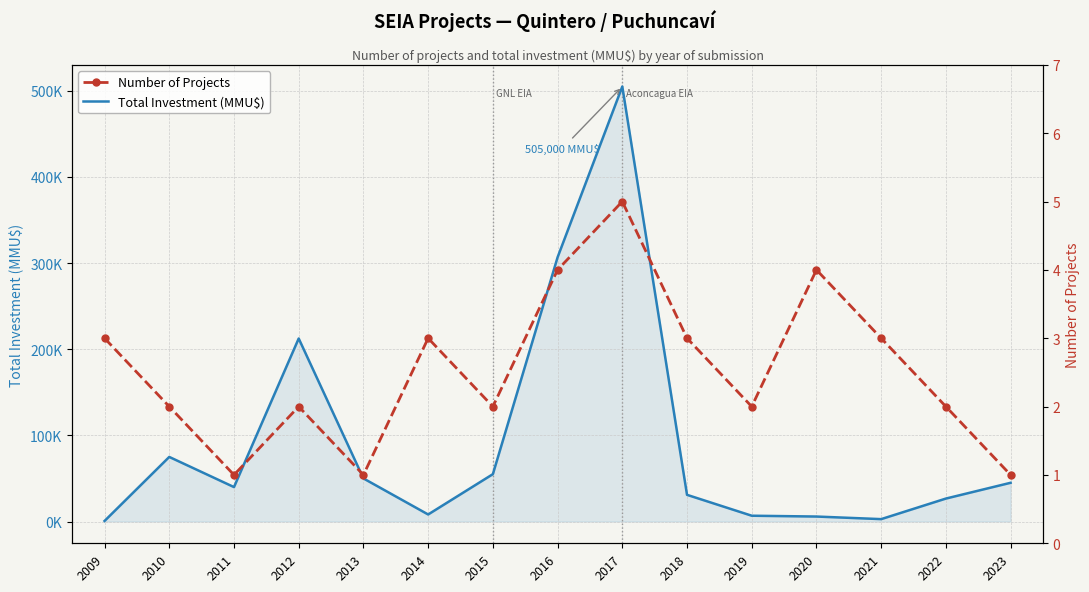

Which category has the lowest value across all series?

2011